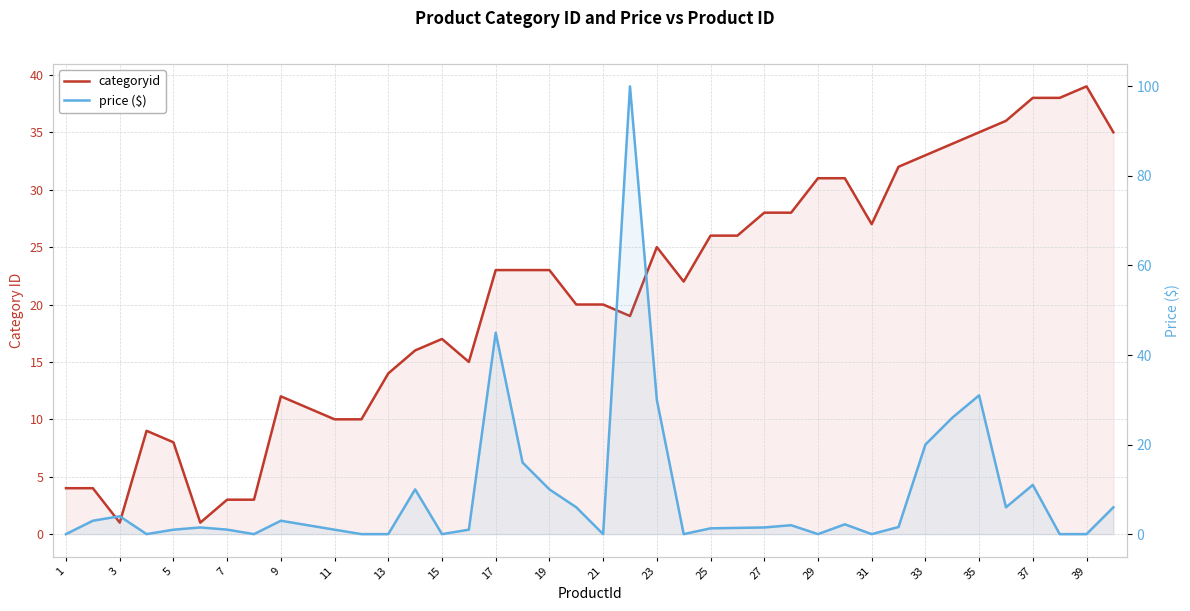

What is the difference between the maximum and minimum values in the categoryid series?

38.0